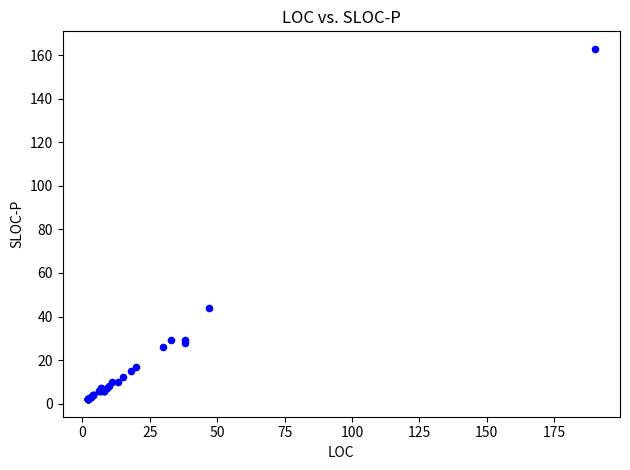

What Y value in the scatter plot is closest to 82?

44